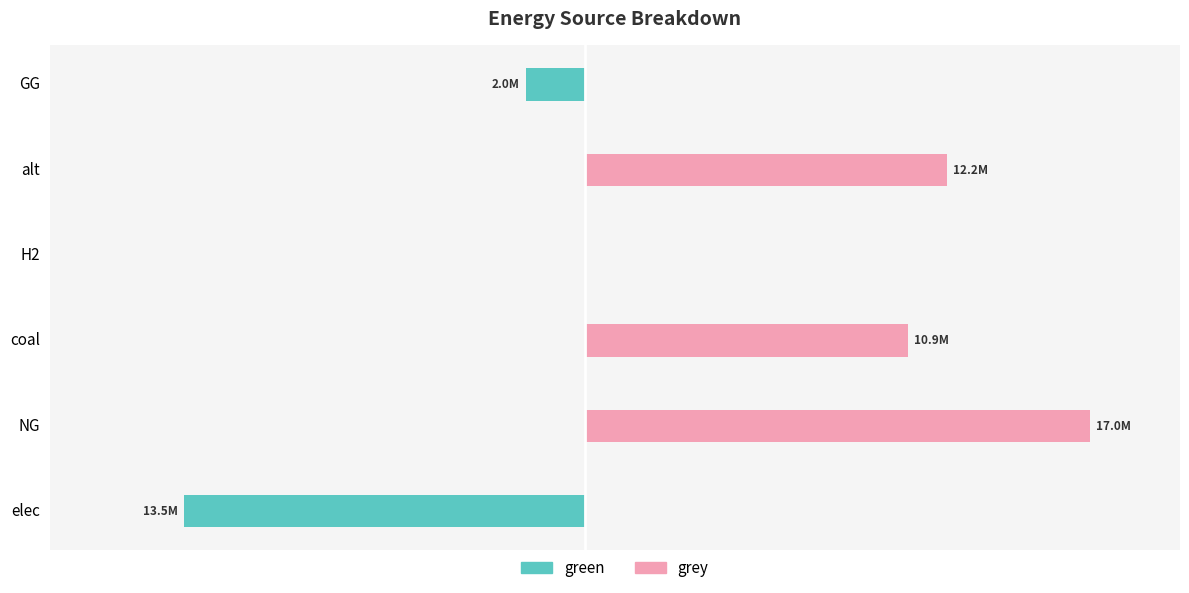

Does the chart contain stacked bars?

No